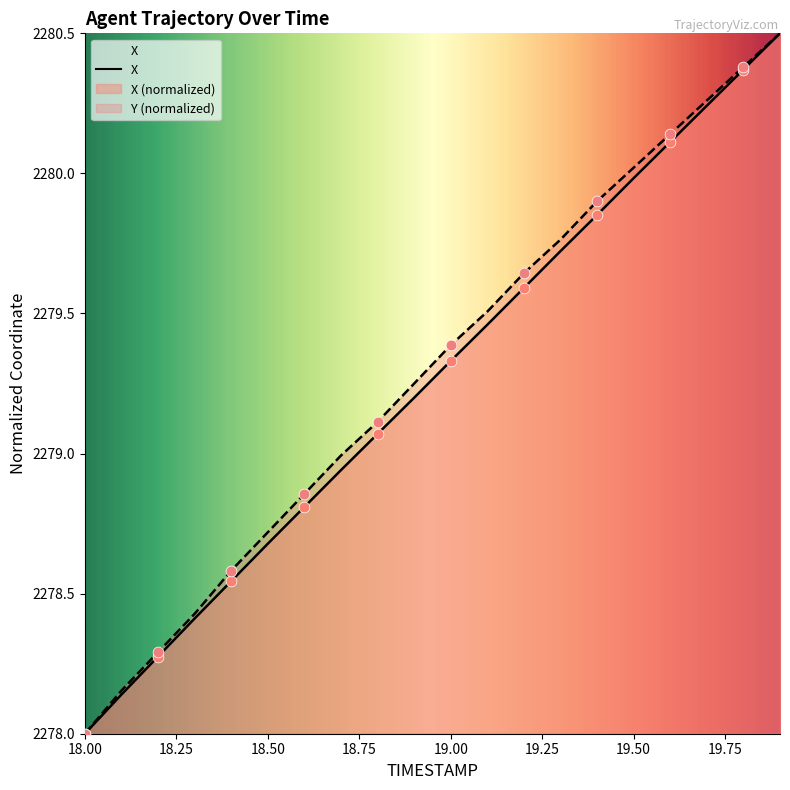

Which series has the largest Y range (max minus min)?

X